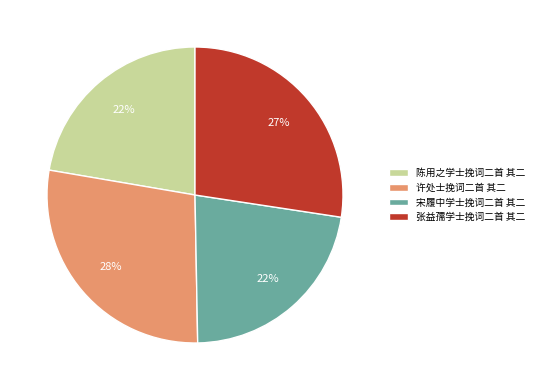

The 张益孺学士挽词二首 其二 slice represents 33% of the pie. True or false?

False